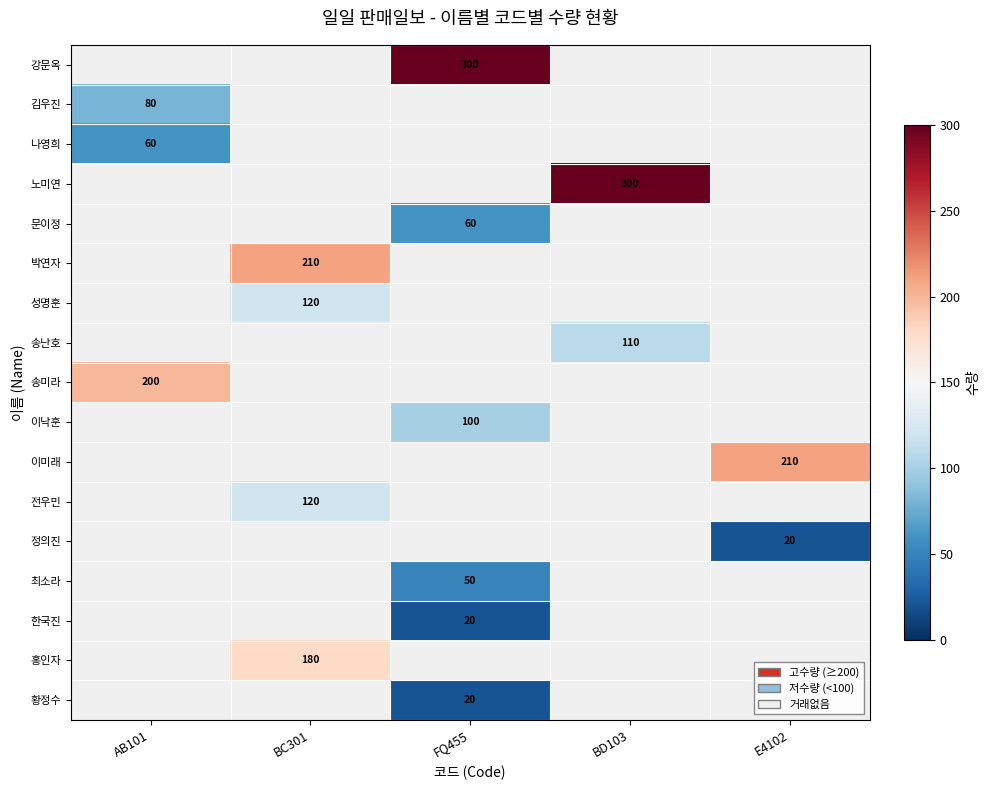

True or false: 송미라 has a value of 350 at AB101.

False